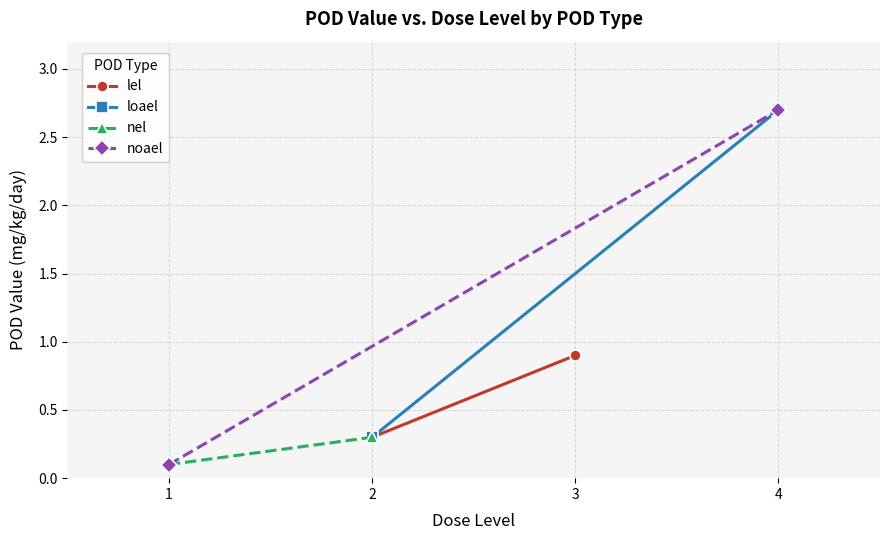

Which series has the largest range (max minus min)?

noael